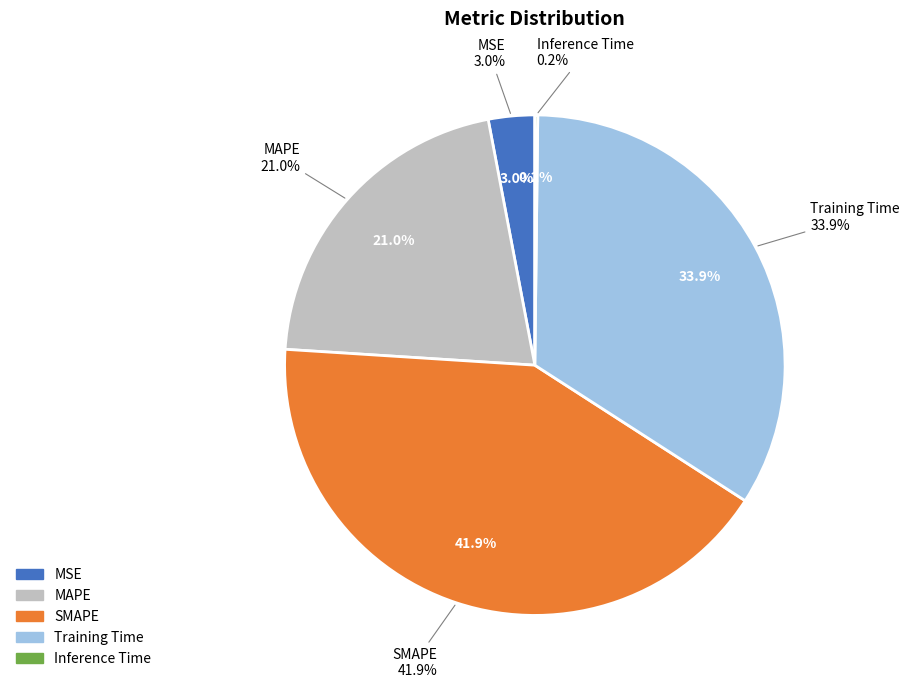

Is the sum of MSE and MAPE greater than half?

No